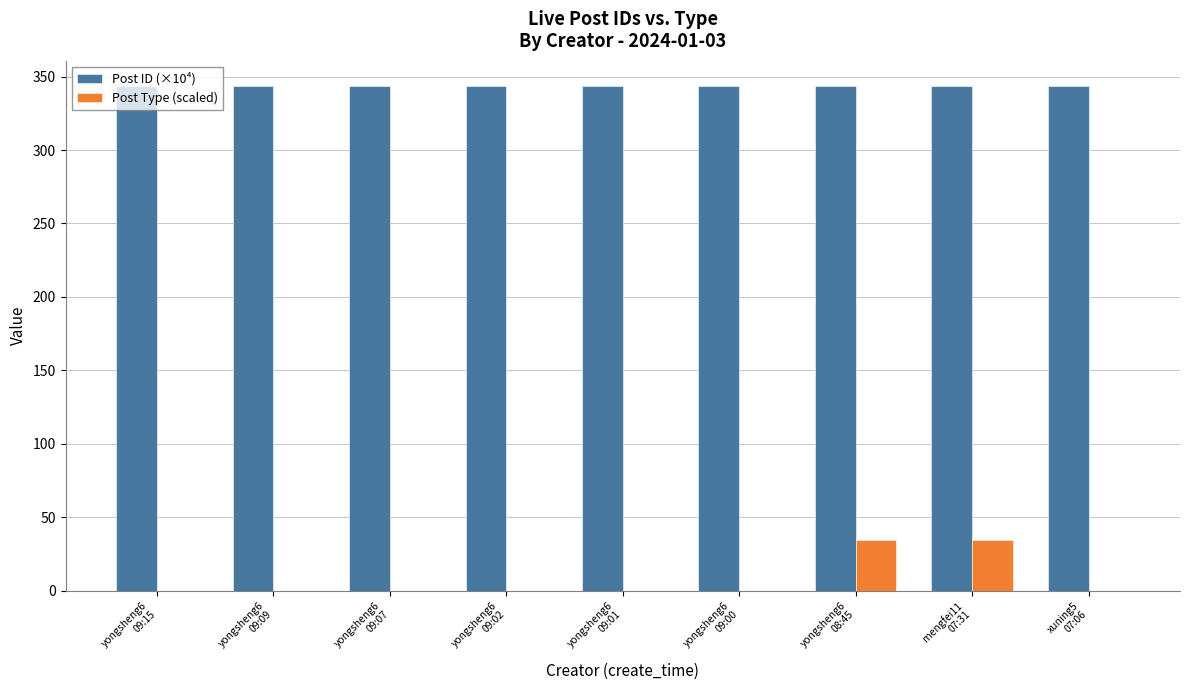

What is the sum of all Post ID (×10⁴) values?

3091.6